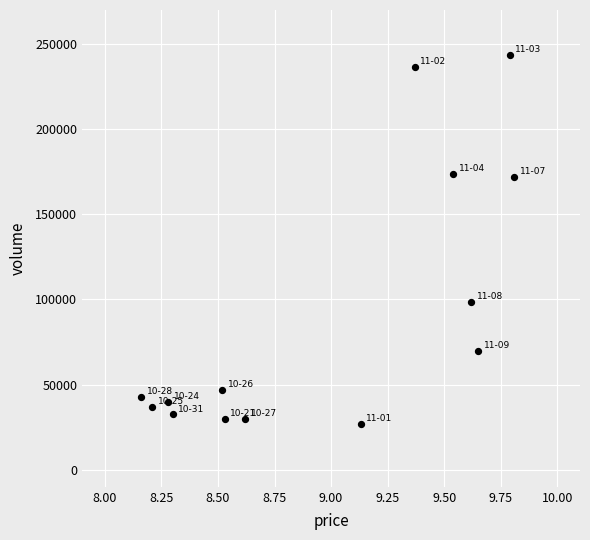

What is the range of Y values (max minus min)?

216773